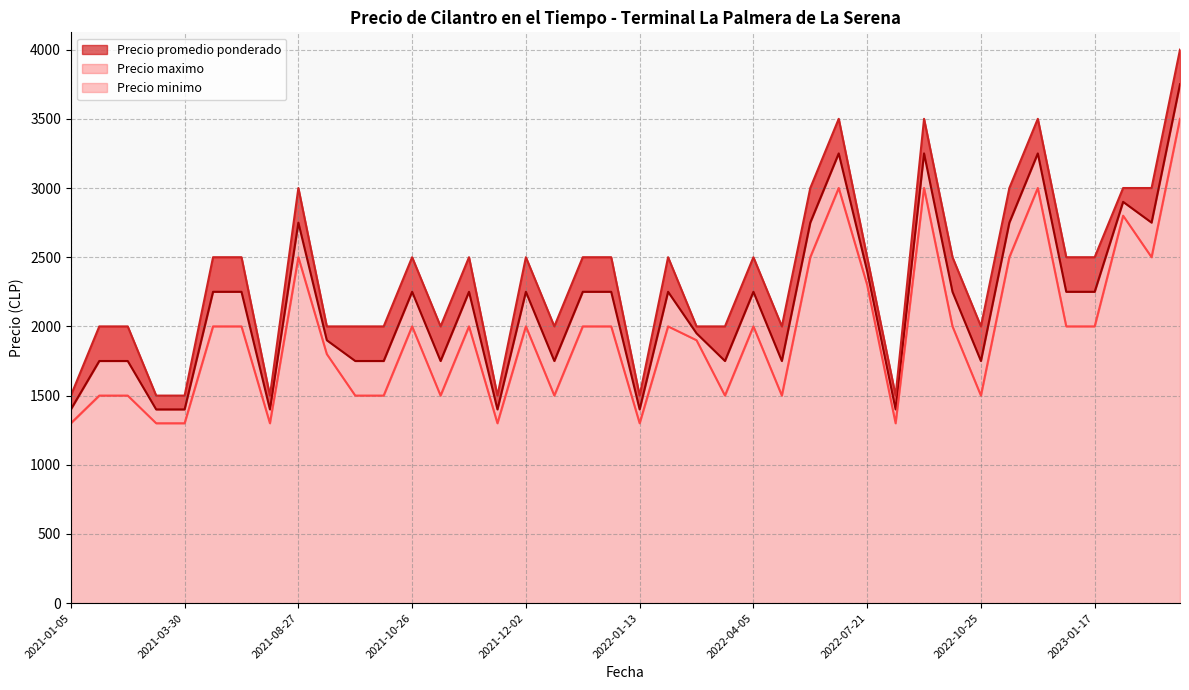

What is the average value of the Precio promedio ponderado series?

2155